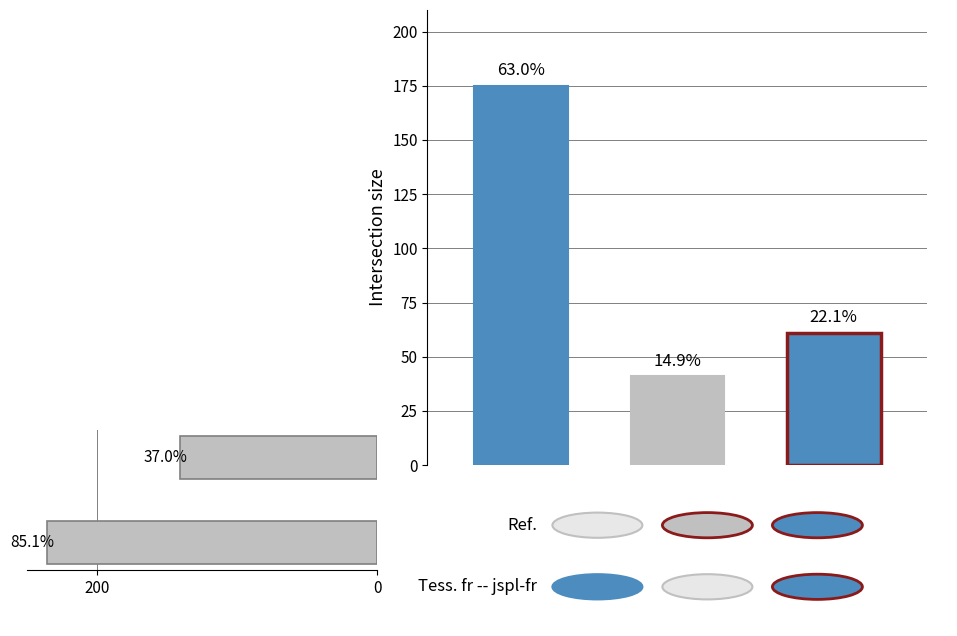

What is the difference between the values at 0 and 200?

95